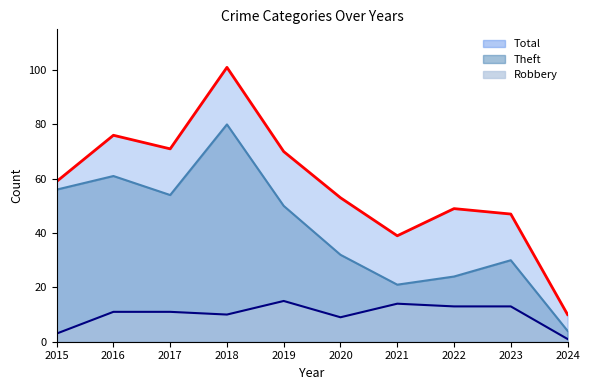

Which category has the lowest value across all series?

2024